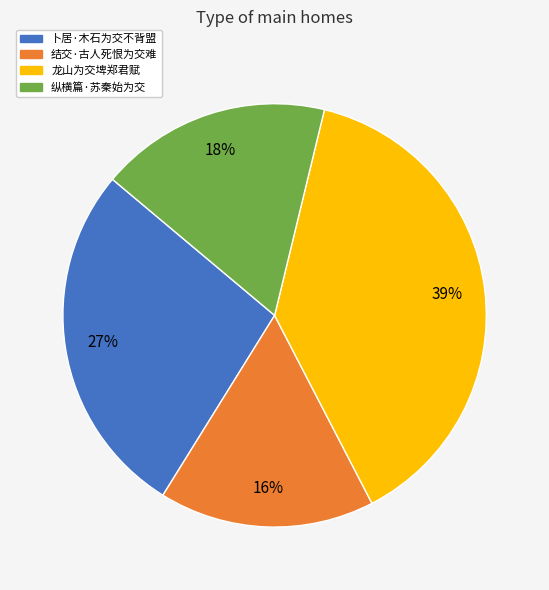

How many slices are in this pie chart?

4